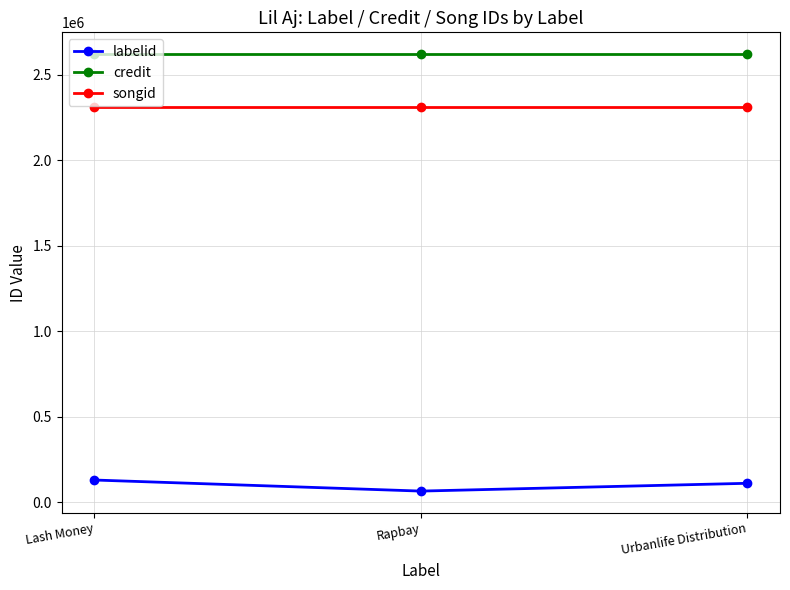

How many labelid values are between 66493 and 131223?

3